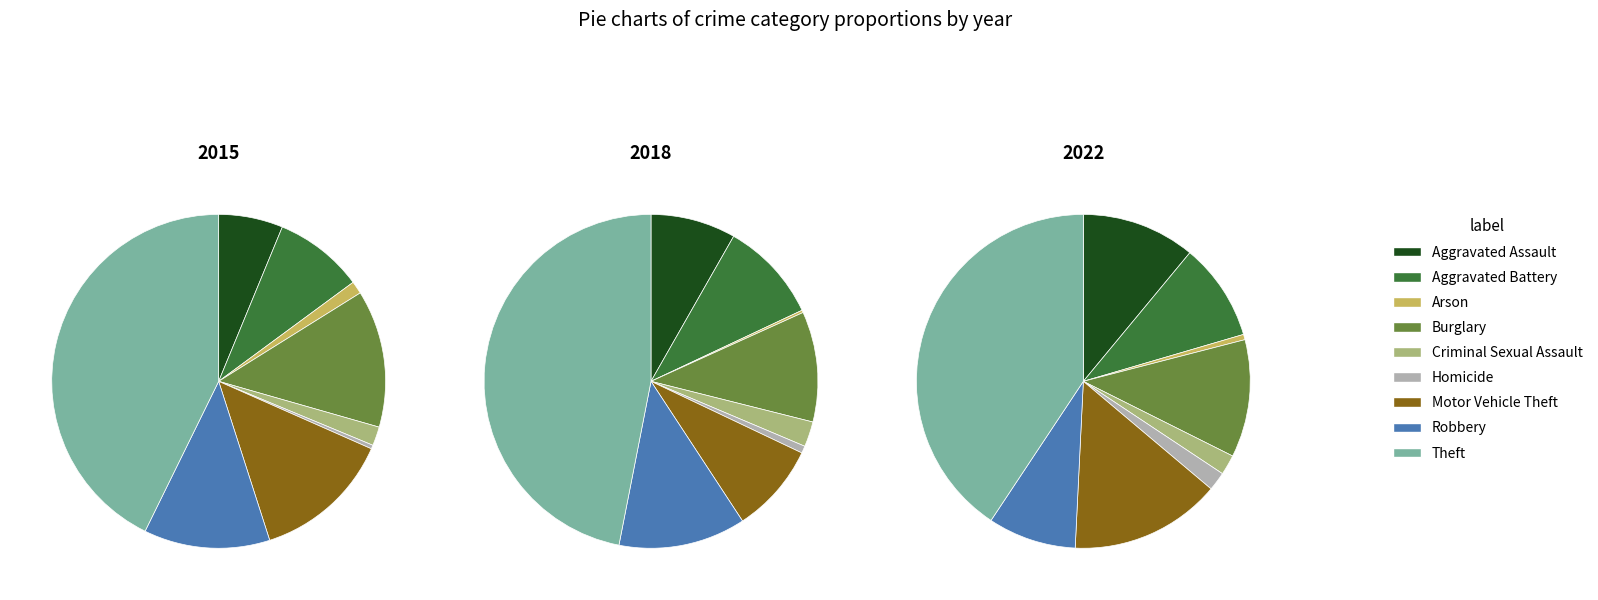

To the nearest percent, what is the average slice percentage?

11%